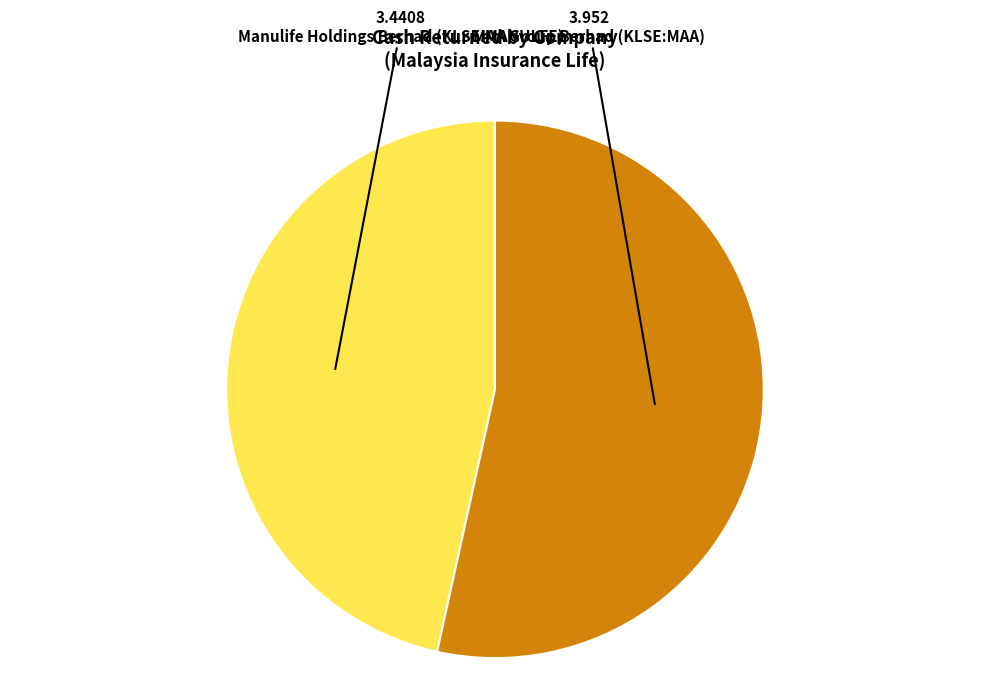

Does any single category account for the majority?

Yes